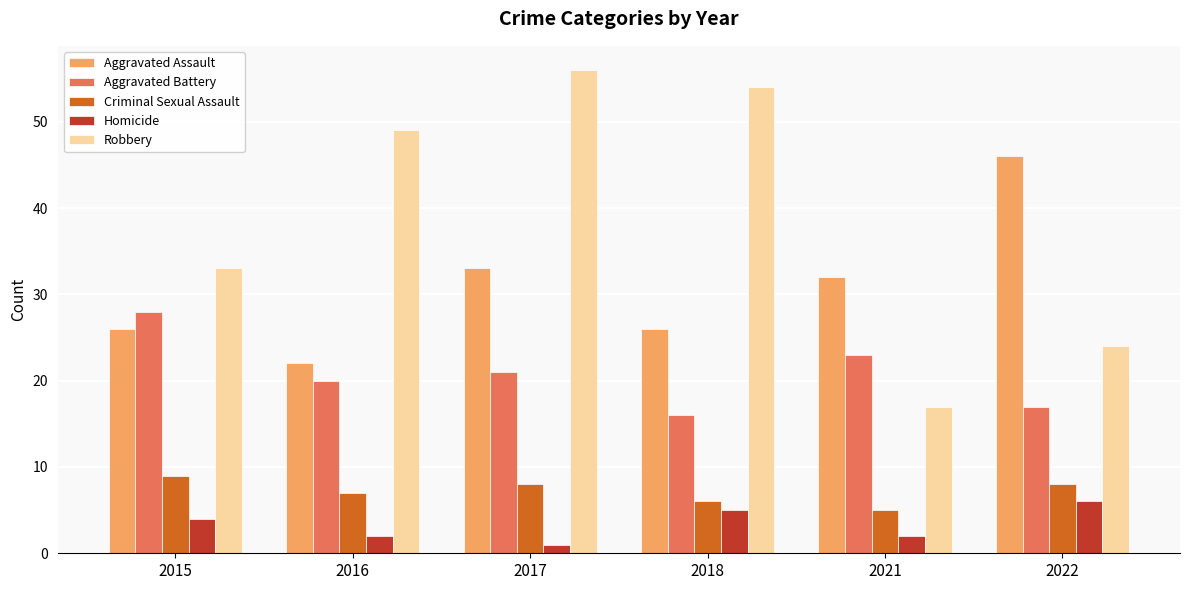

Rank the series at 2021 from highest to lowest value.

Aggravated Assault, Aggravated Battery, Robbery, Criminal Sexual Assault, Homicide